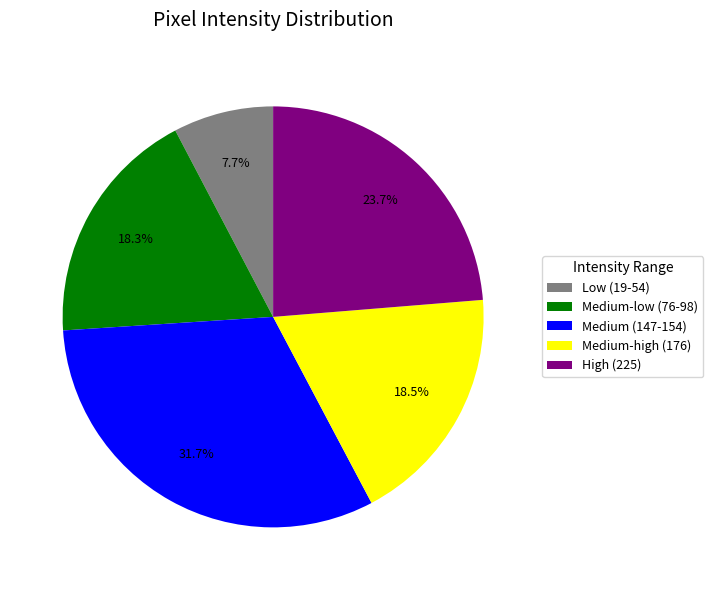

Count the number of slices in the pie.

5